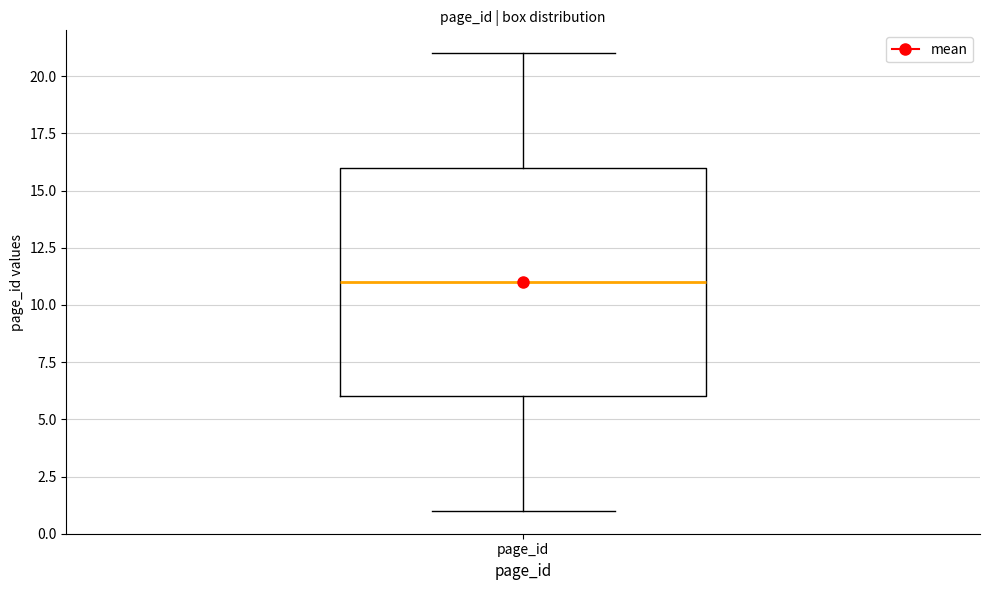

Transcribe this box plot: give where the median line is, the range the box spans, and where the two whiskers end, as read against the y-axis. The values are not printed on the chart, so give them approximately, as read against the axis.

median 11, box 6 to 16, whiskers 1 to 21